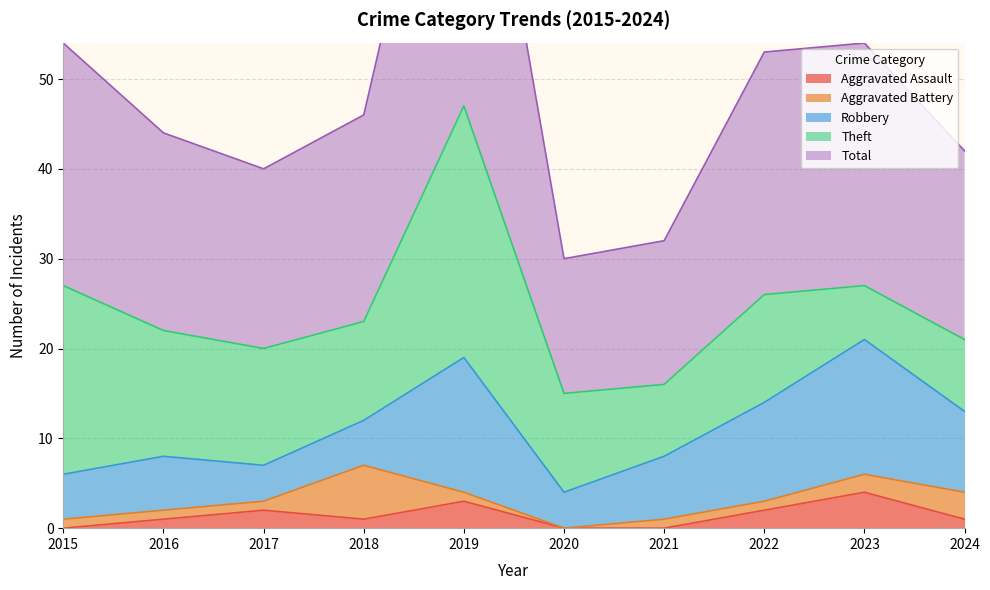

Is it true that Theft equals 1 at 2023?

False